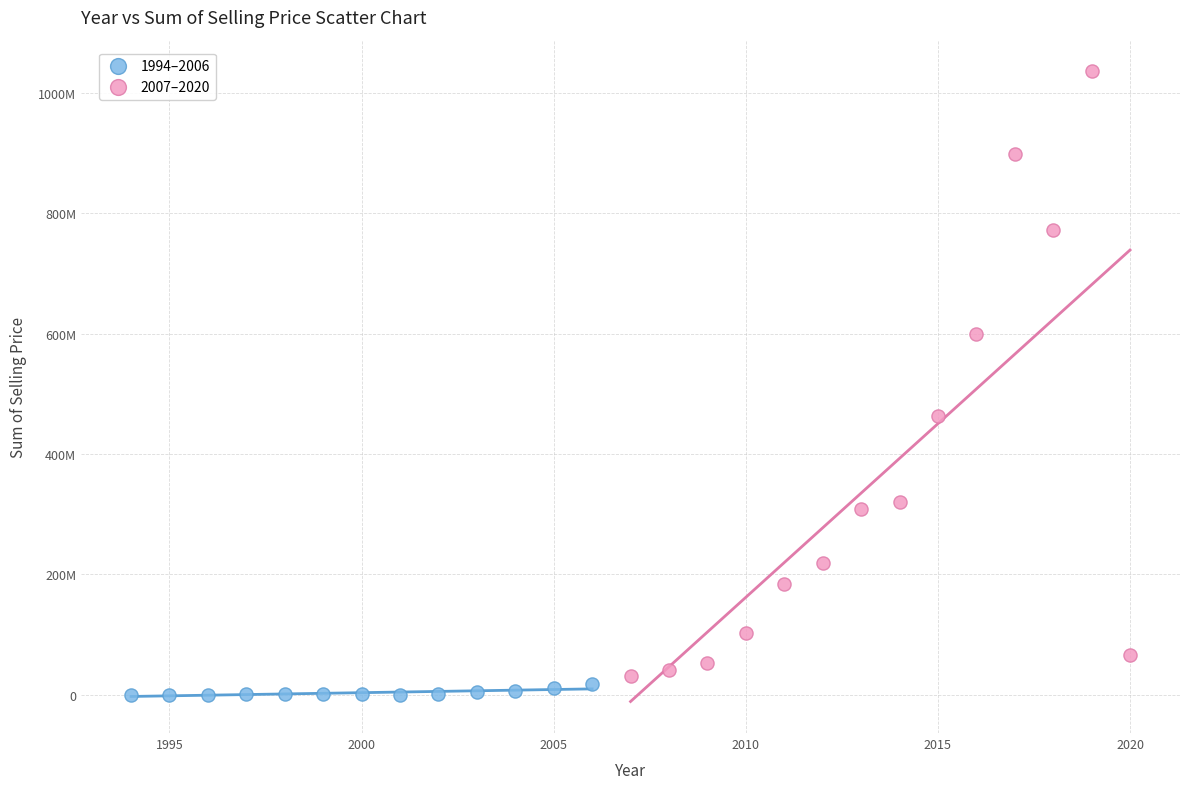

What are all the series names shown in the legend?

1994–2006, 2007–2020